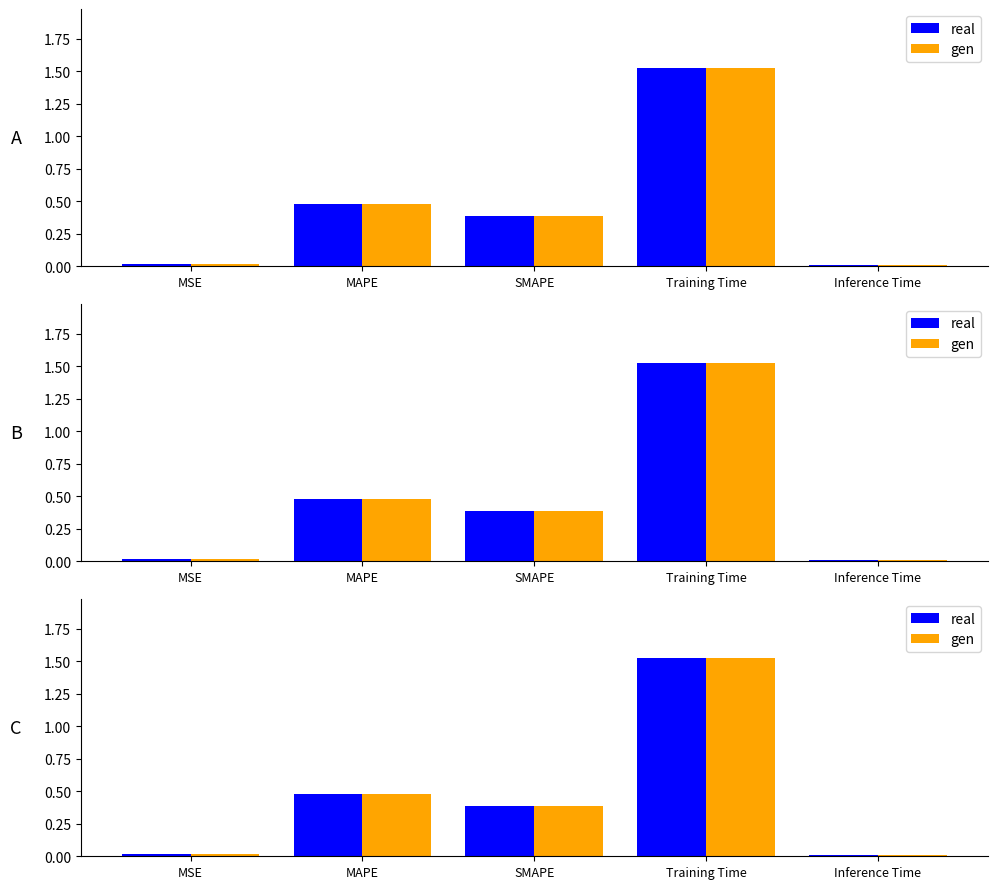

How many bars are there in each group?

2